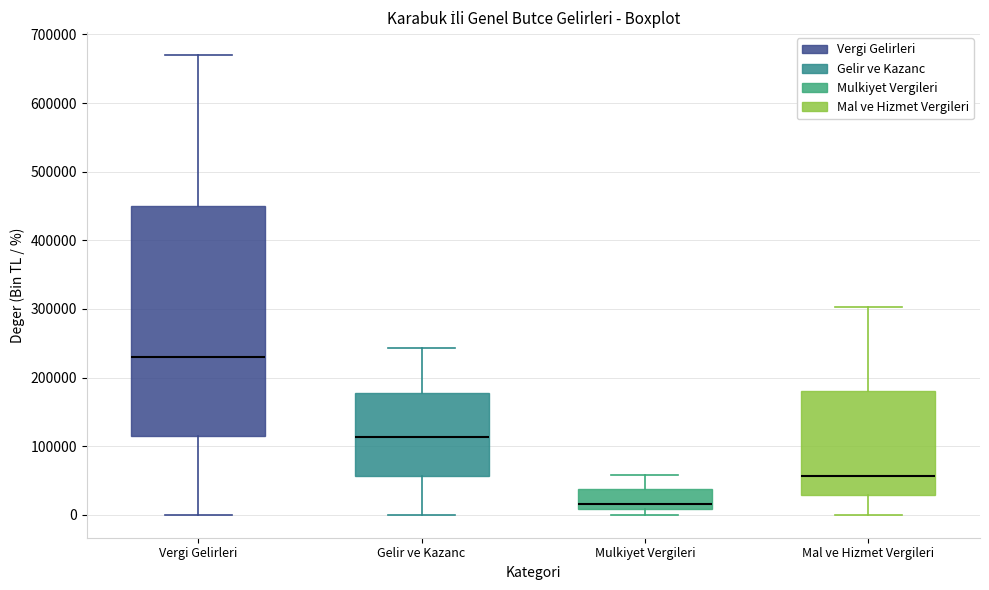

Which box is the tallest, from its lower edge to its upper edge?

Vergi Gelirleri